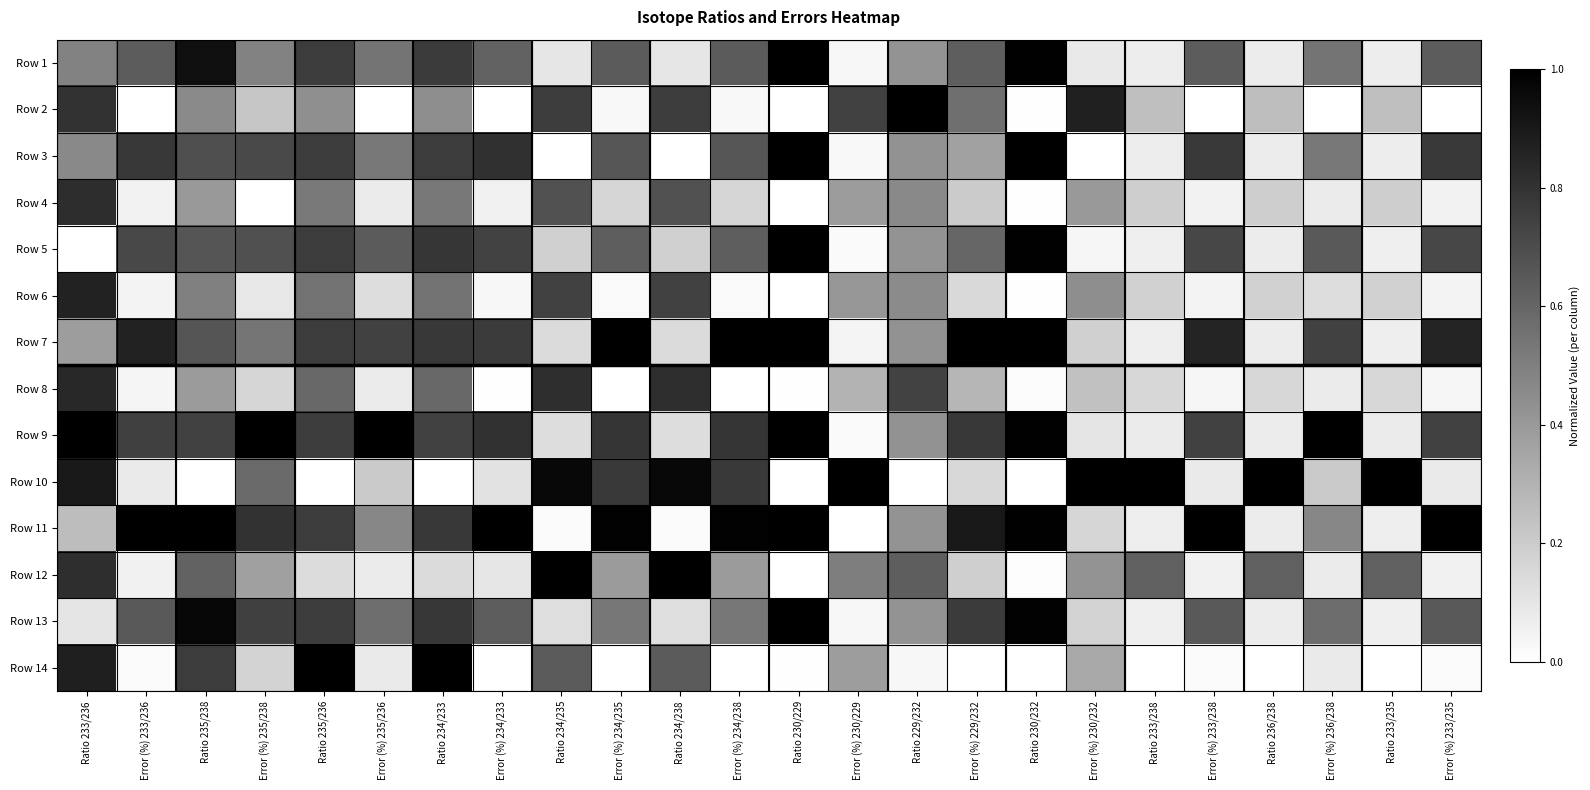

Which series has the largest total across all categories?

Row 9